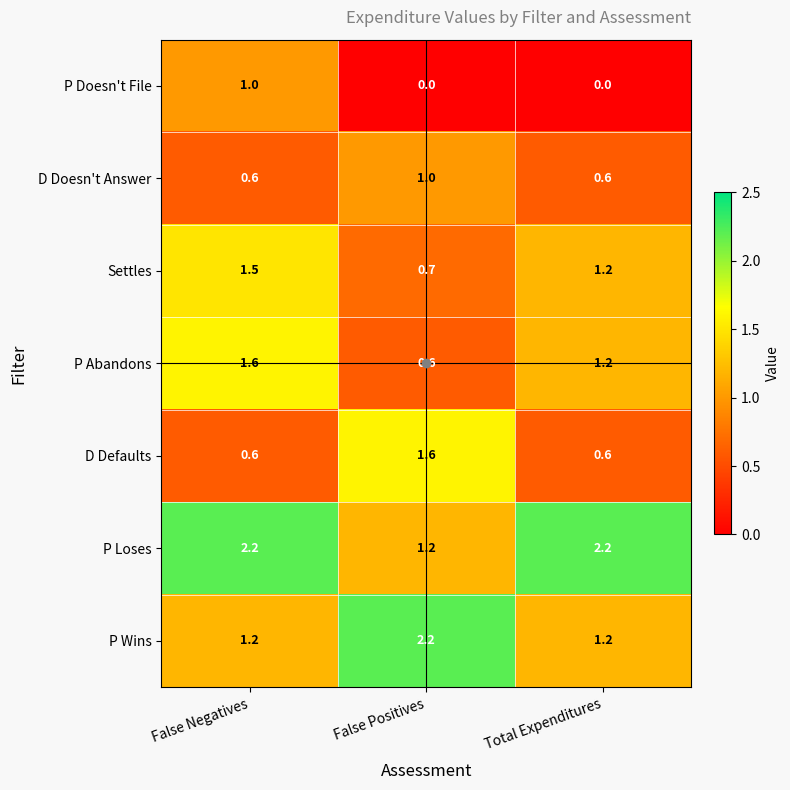

True or false: P Abandons has a value of 1.2 at Total Expenditures.

True